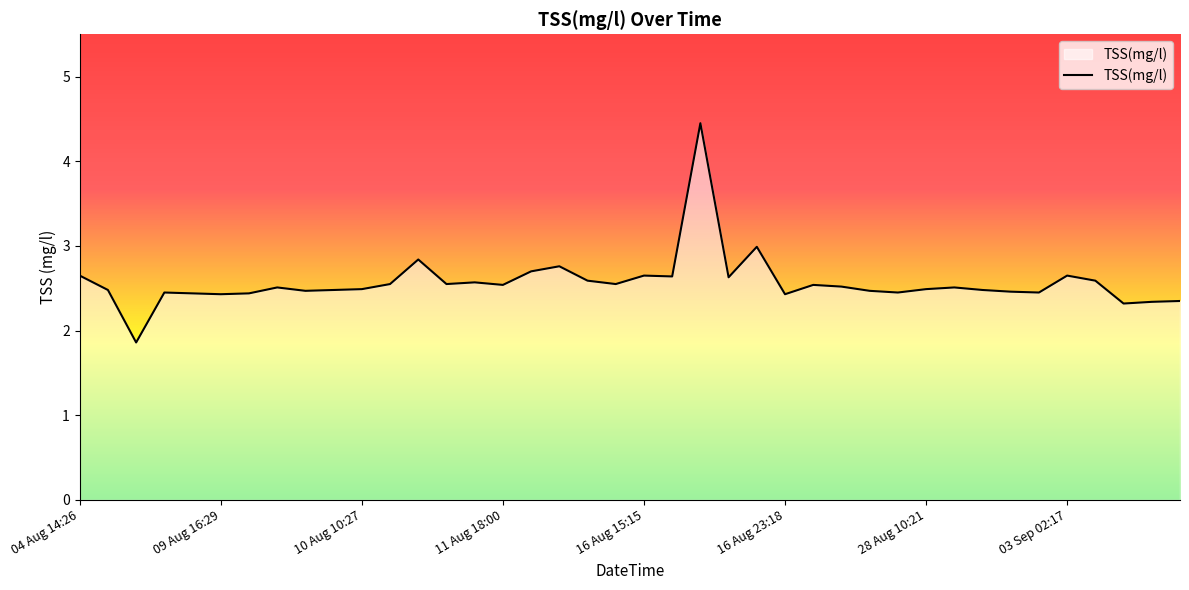

What is the difference between the maximum and minimum values?

2.6